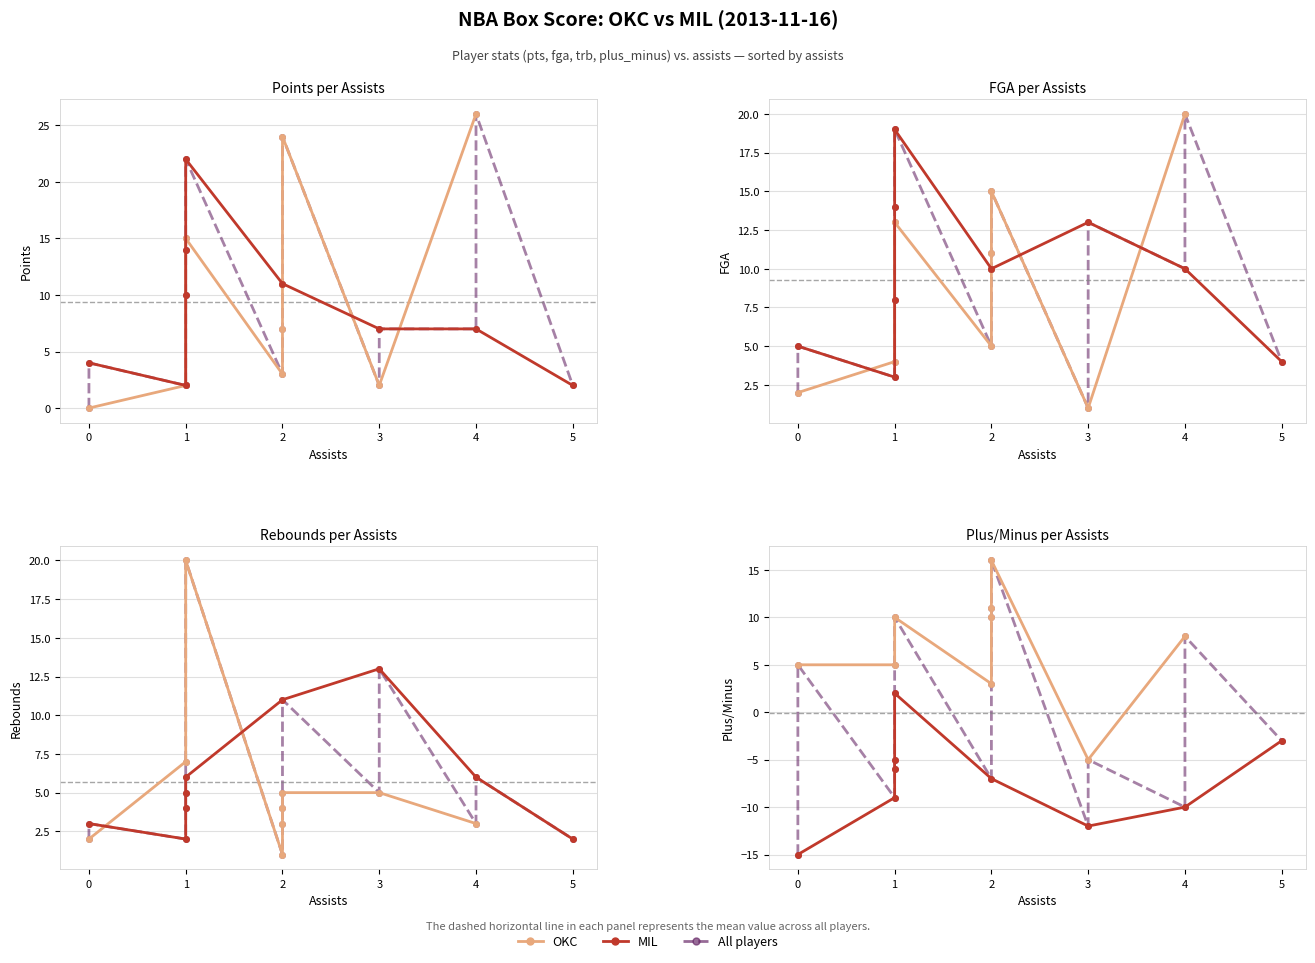

How many positive values does the plus_minus series have?

9